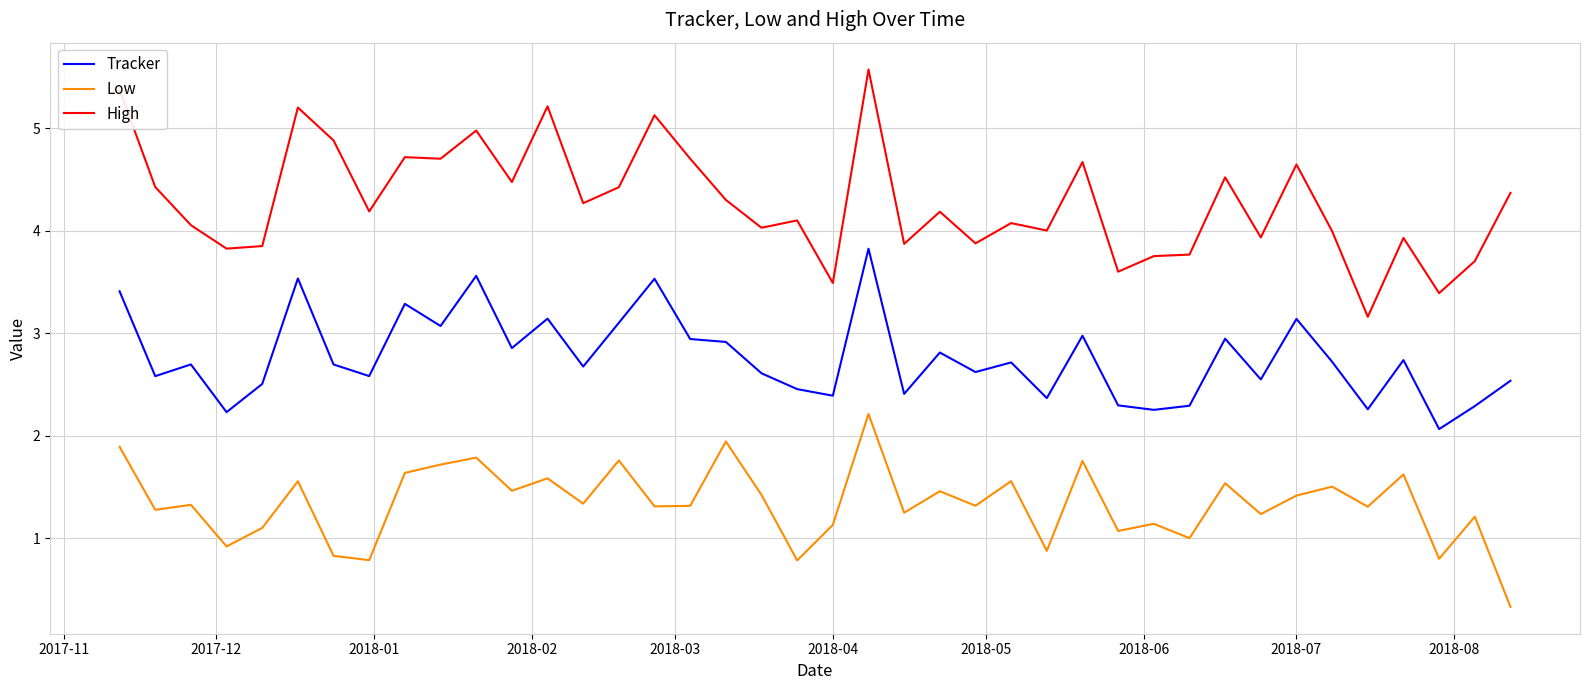

List the series in order of their peak value, highest first.

High, Tracker, Low